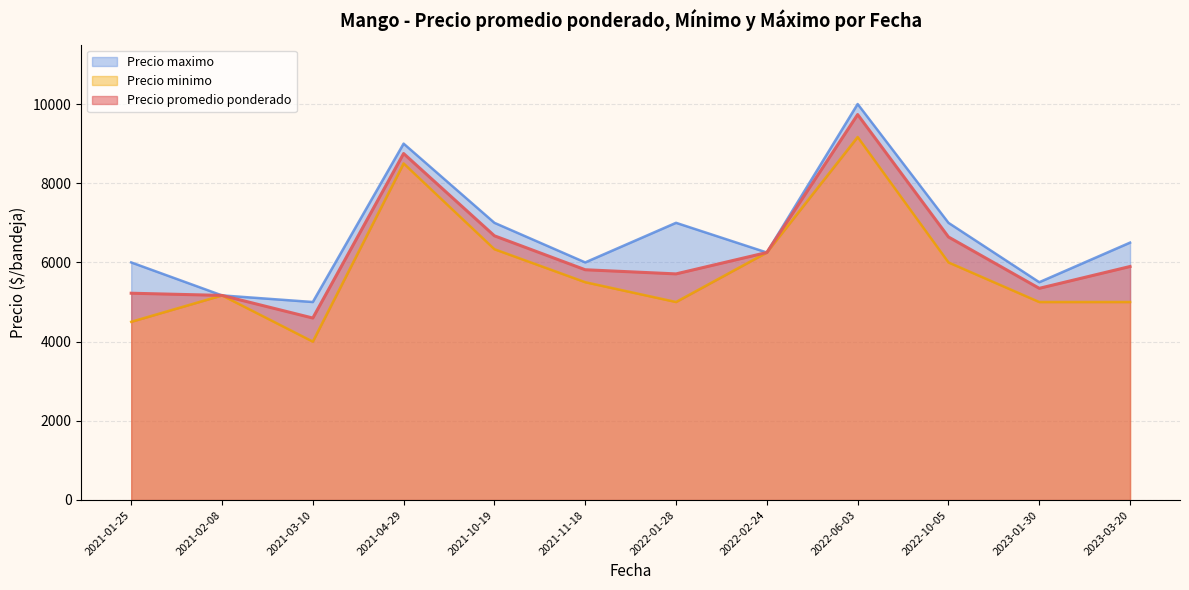

The value of Precio promedio ponderado at 2021-10-19 is 11727.1. True or false?

False